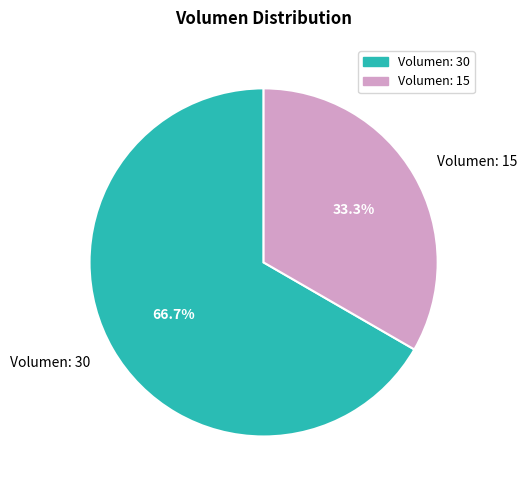

Approximately how many times larger is the value at Volumen: 15 compared to Volumen: 30?

0.5